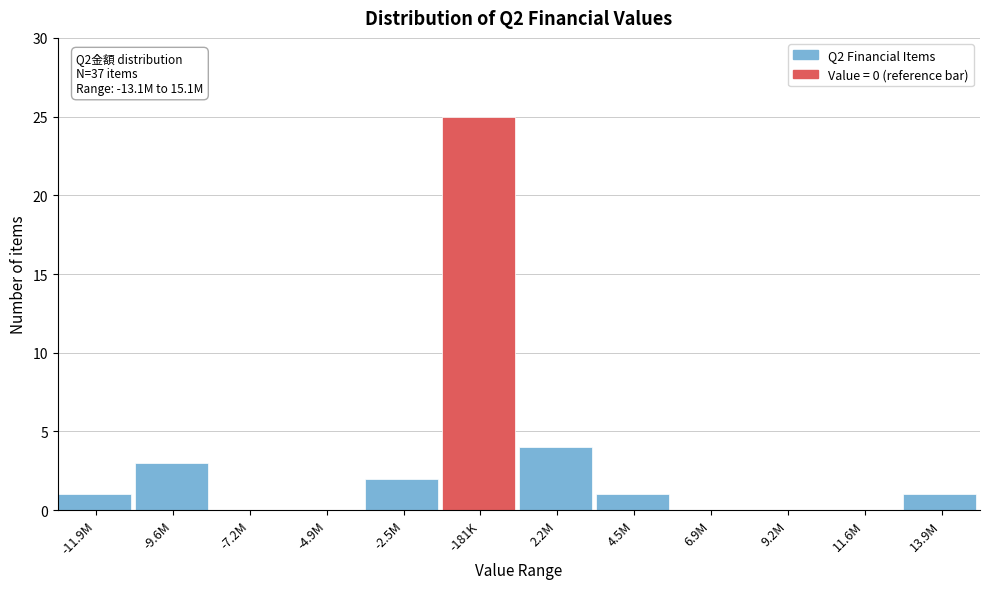

Reading left to right, list all the values displayed in this chart.

-11.9M=1	-9.6M=3	-7.2M=0	-4.9M=0	-2.5M=2	-181K=25	2.2M=4	4.5M=1	6.9M=0	9.2M=0	11.6M=0	13.9M=1